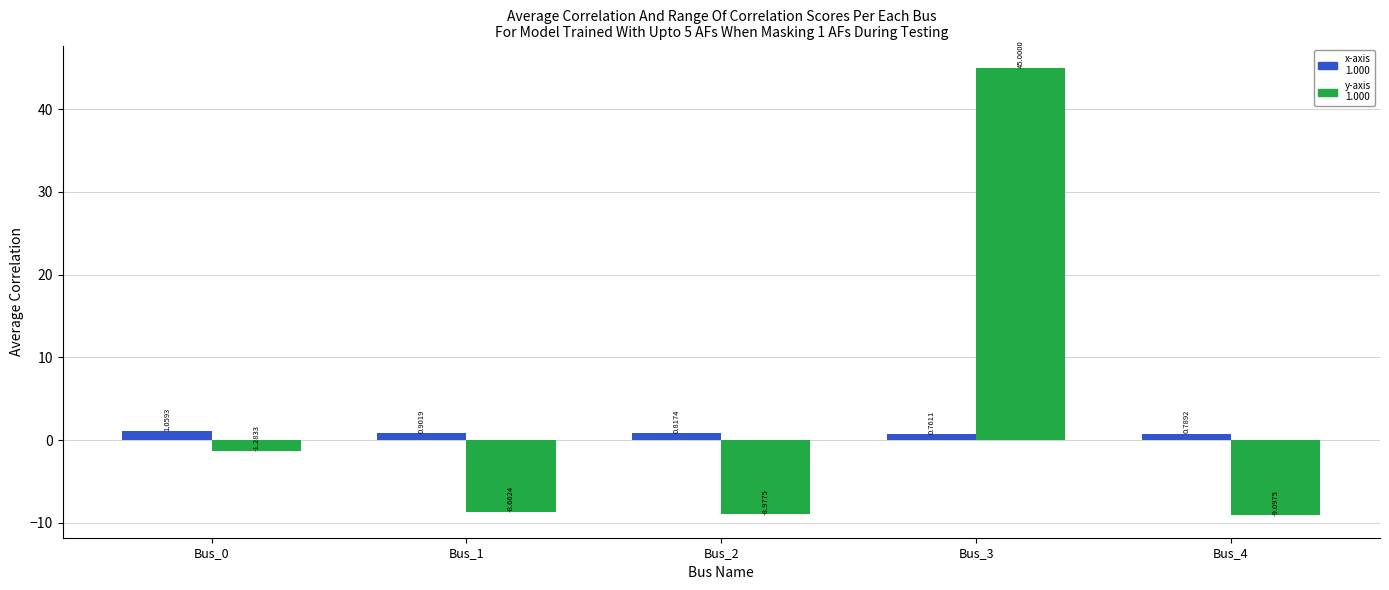

What is the total value across all series at Bus_2?

-8.2